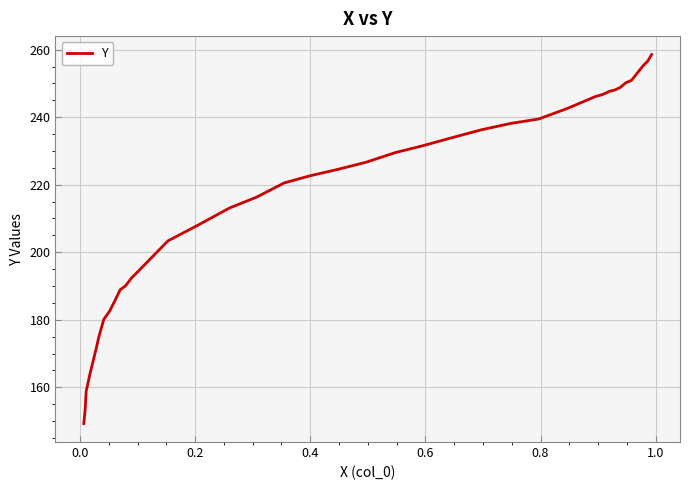

What is the greatest value displayed?

258.6